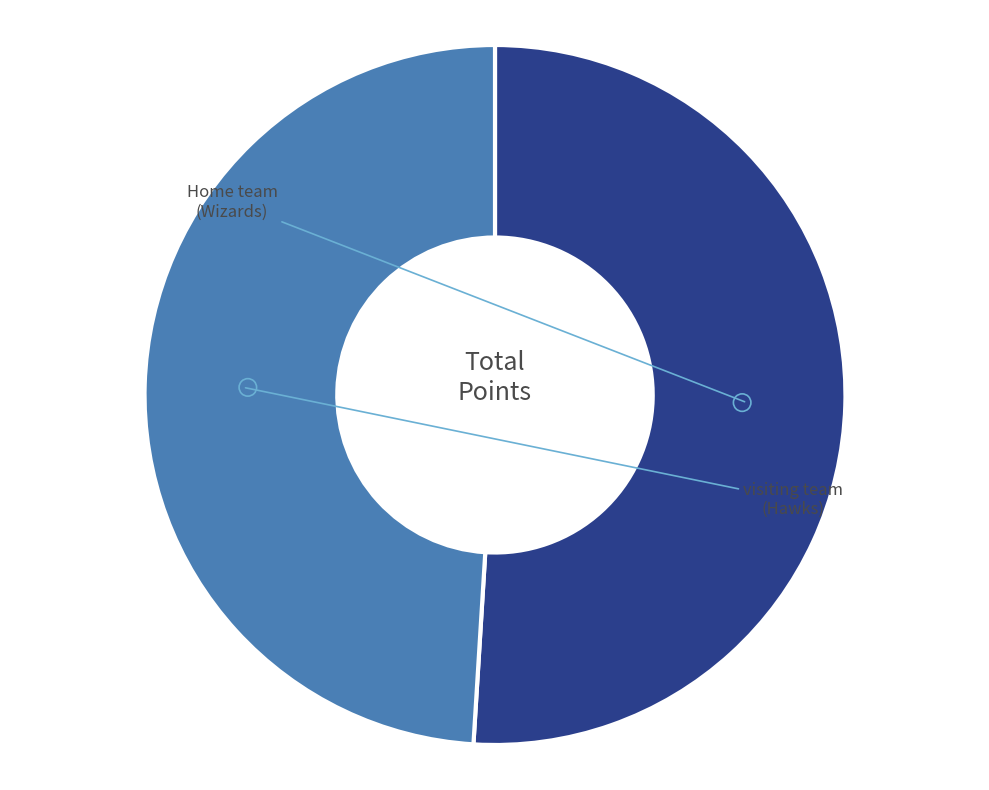

Is there any slice that represents more than half of the pie?

Yes